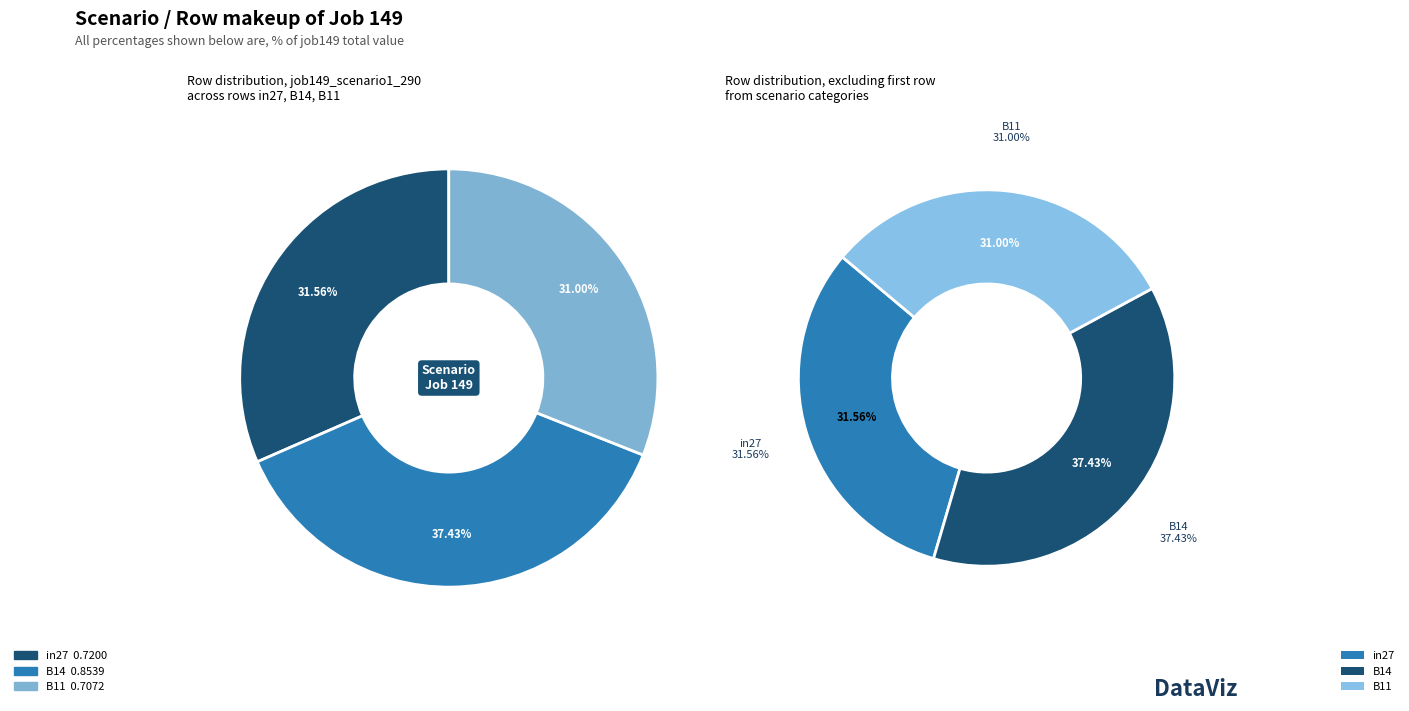

How much of the chart is everything except B11?

69.0%